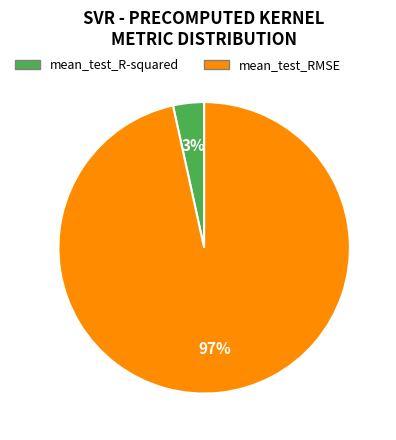

To the nearest percent, what is the combined percentage of mean_test_R-squared and mean_test_RMSE?

100%